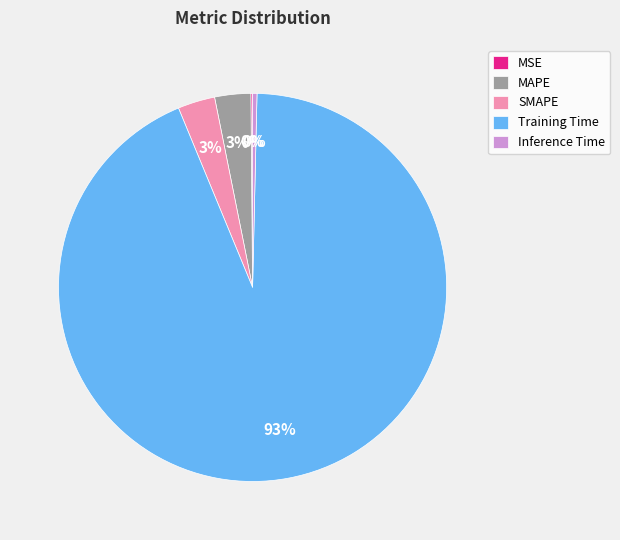

To the nearest percent, what percentage of the pie is SMAPE?

3%